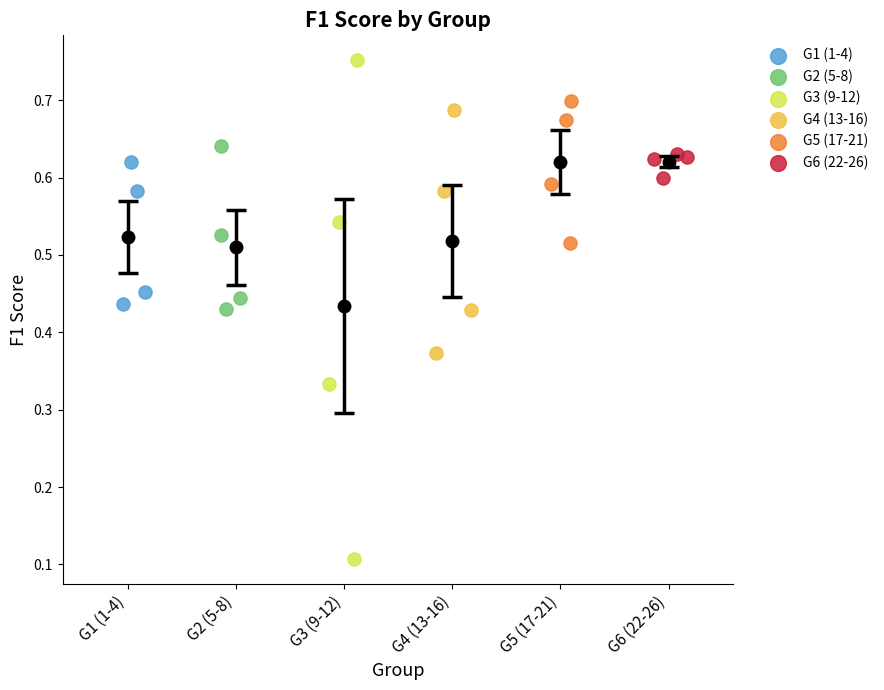

Which series has the largest Y range (max minus min)?

G3 (9-12)